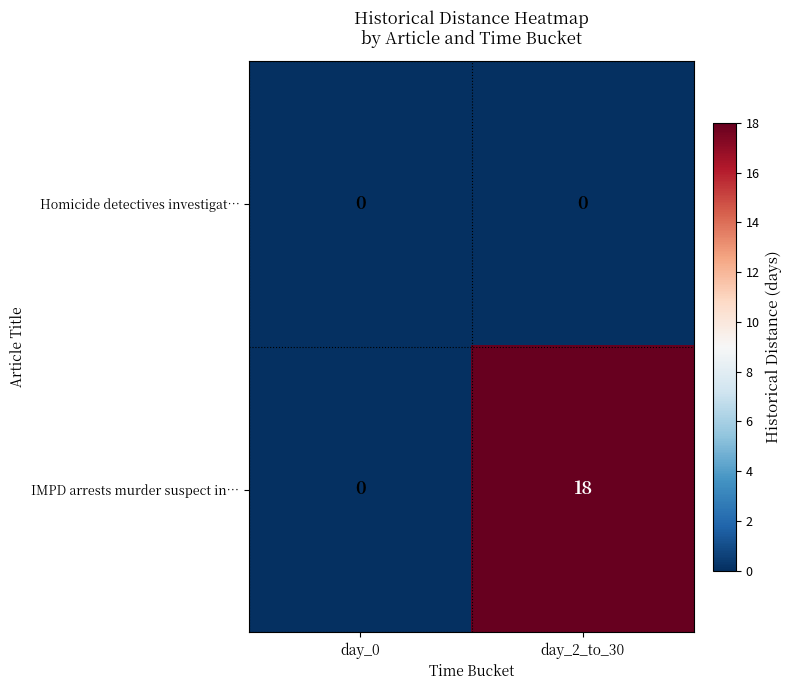

List the series in order of their peak value, highest first.

IMPD arrests murder suspect in…, Homicide detectives investigat…